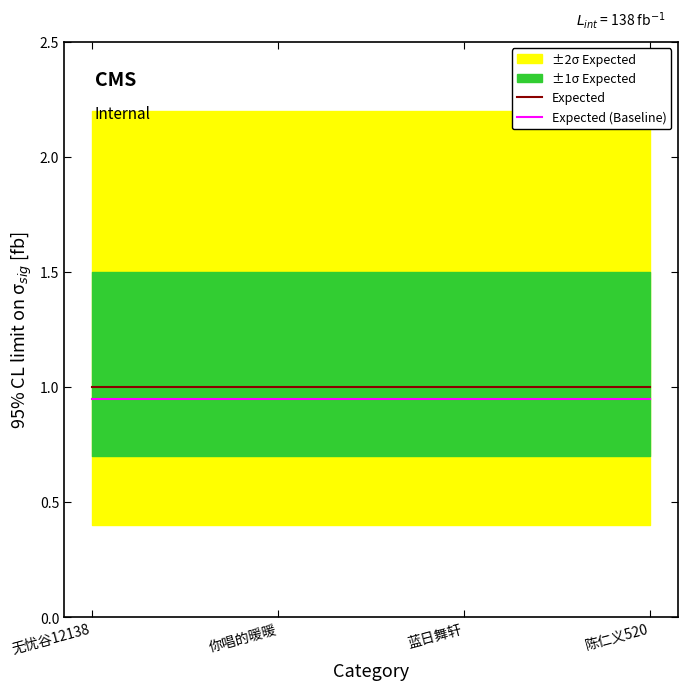

Which has a higher value, 陈仁义520 or 蓝日舞轩?

陈仁义520